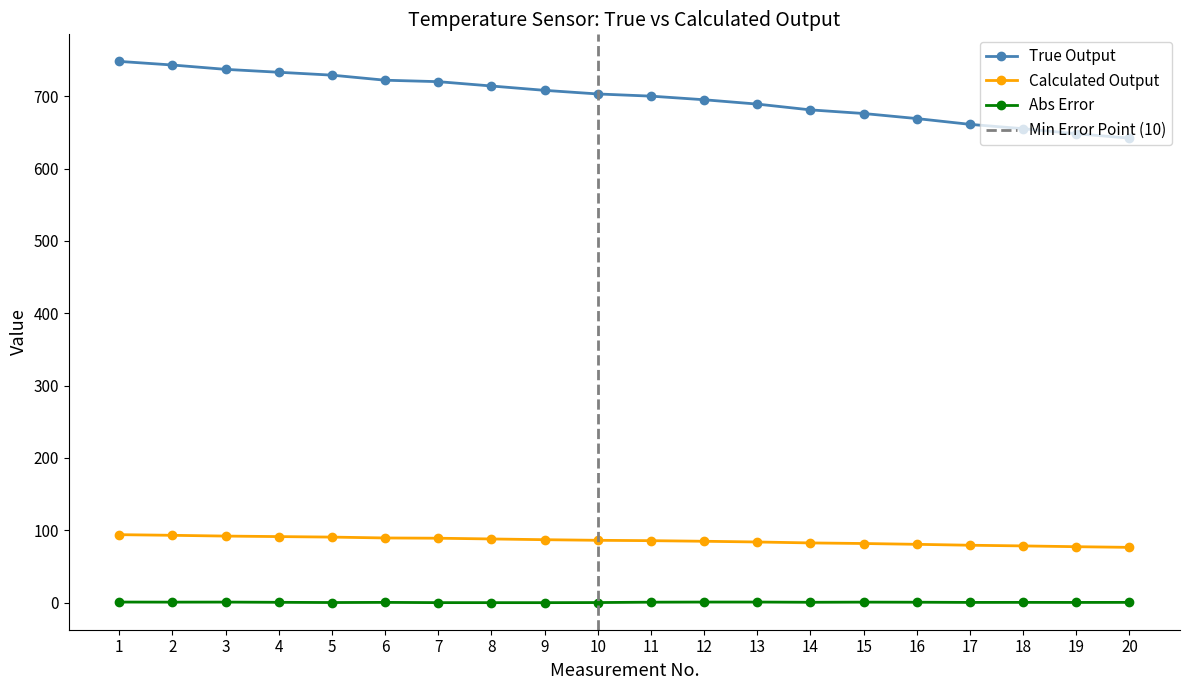

What are all the series names shown in the legend?

True Output, Calculated Output, Abs Error